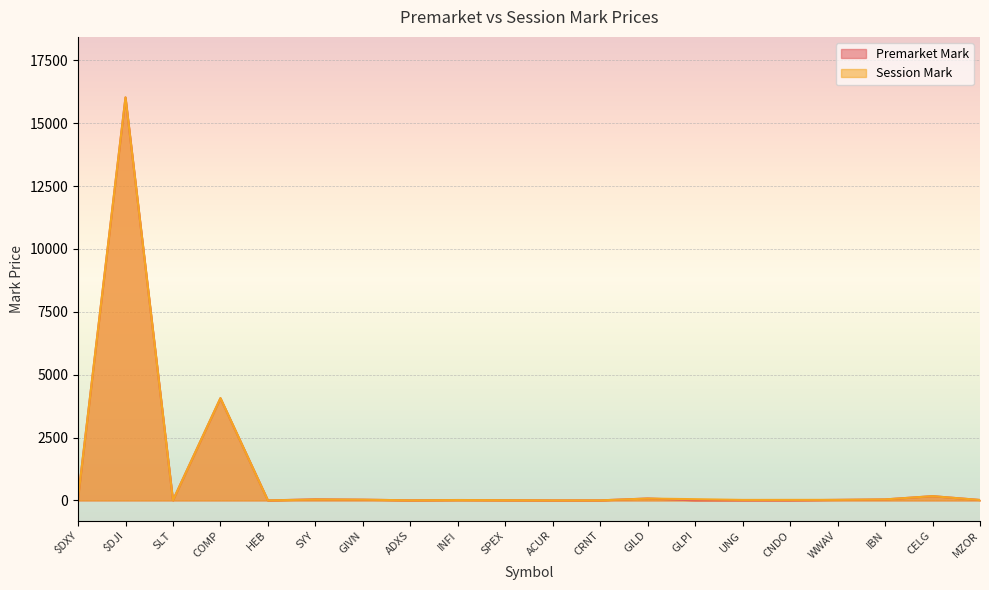

What is the value of the Session Mark point at the 4th from the left?

4068.8